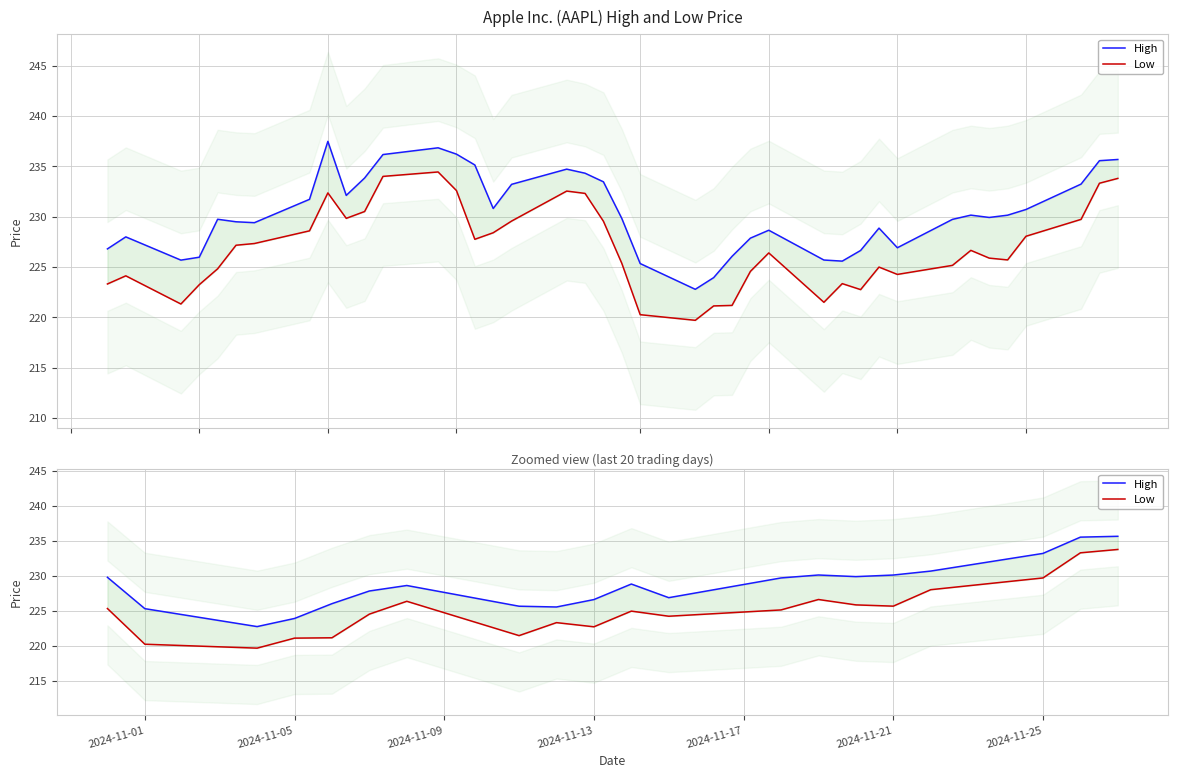

What is the value of the High point at the 20th from the left?

235.7